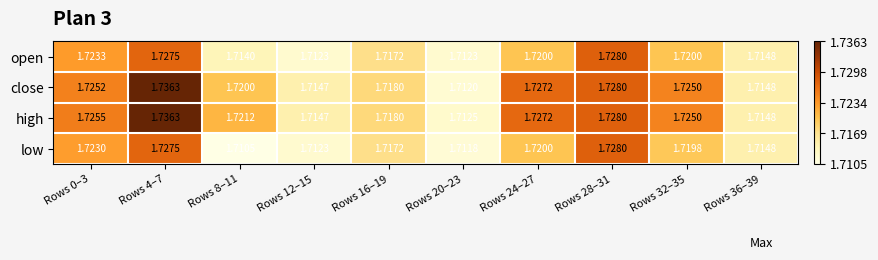

Which series has the largest total across all categories?

high